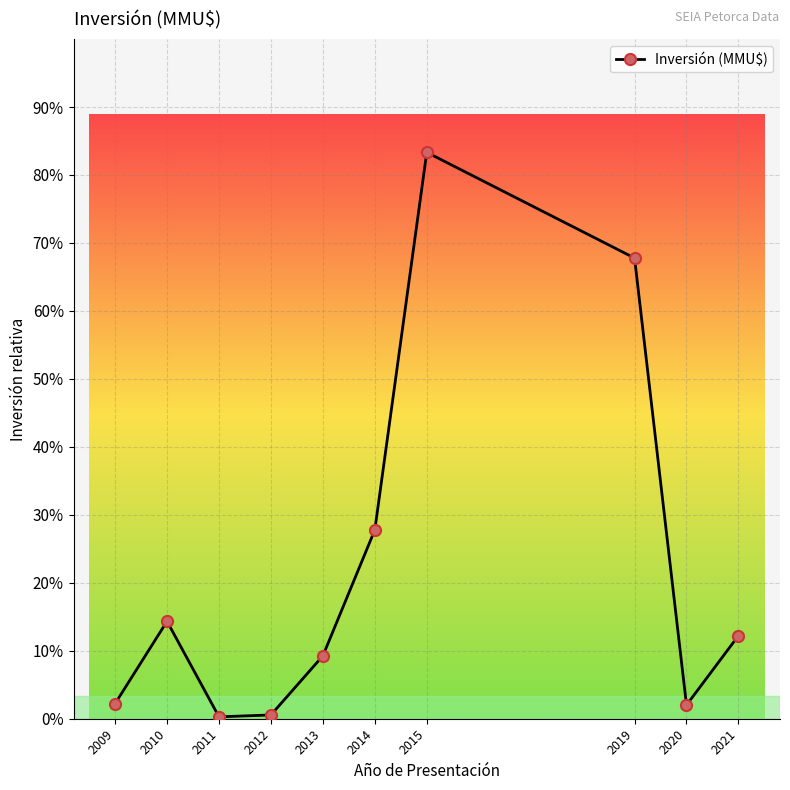

Where does the data first go above 11000?

2010